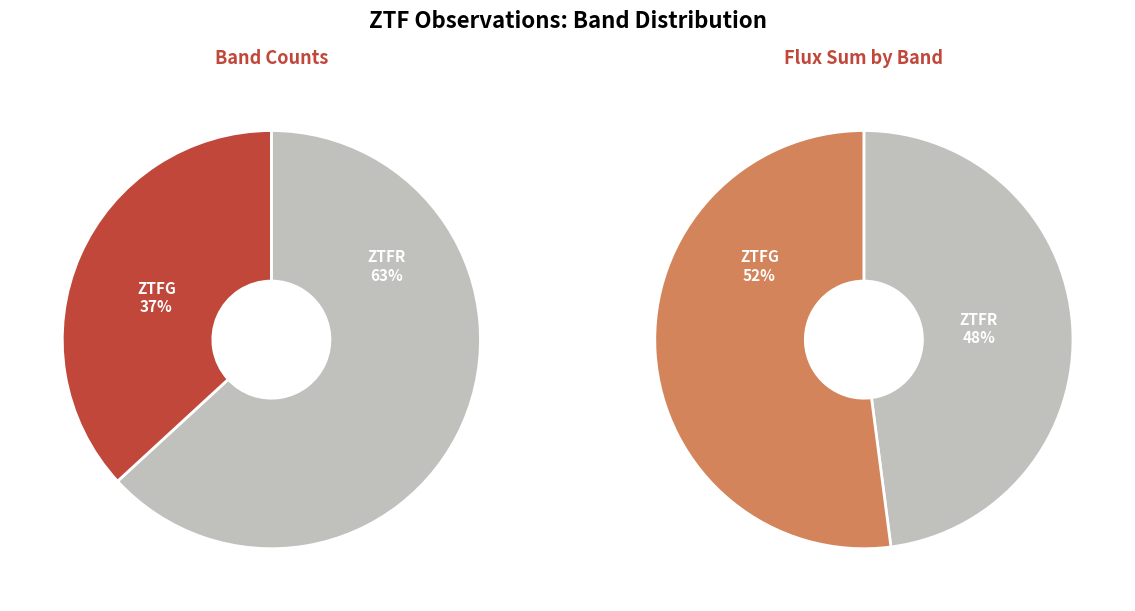

Approximately how many times larger is the value at ztfr compared to ztfg?

1.7